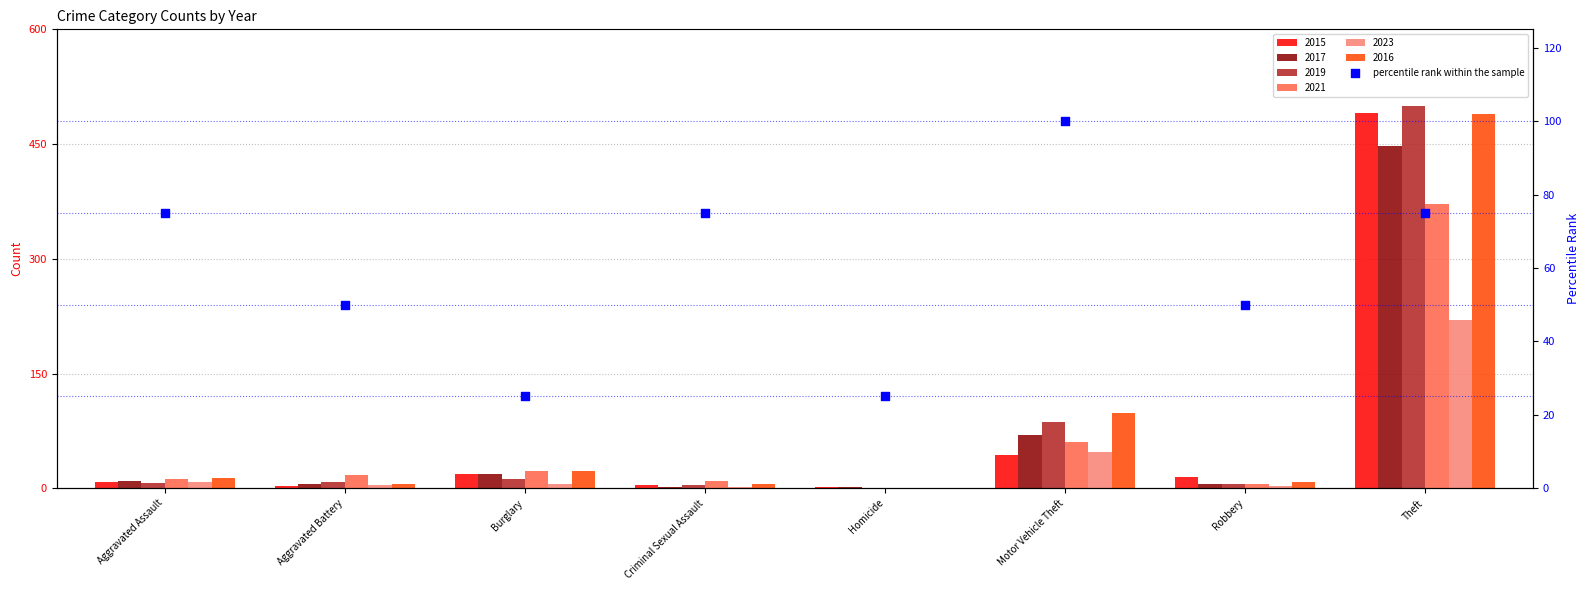

Between Robbery and Aggravated Battery, which is larger?

Robbery